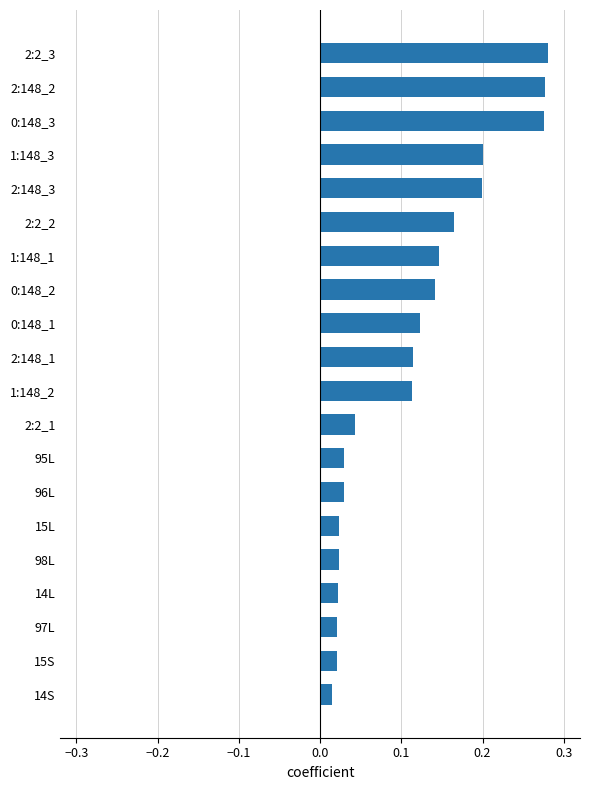

How many distinct data groups are displayed?

1